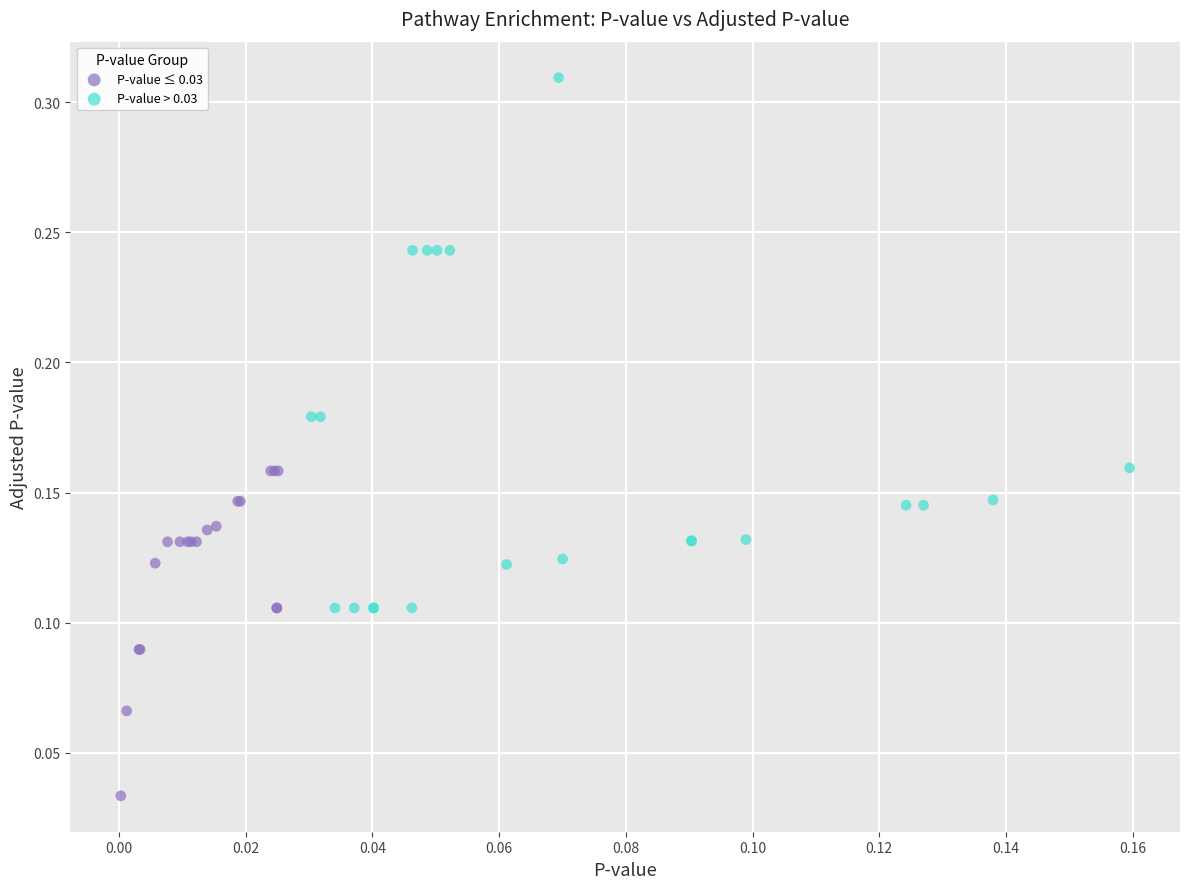

Which series reaches the maximum Y coordinate?

P-value > 0.03